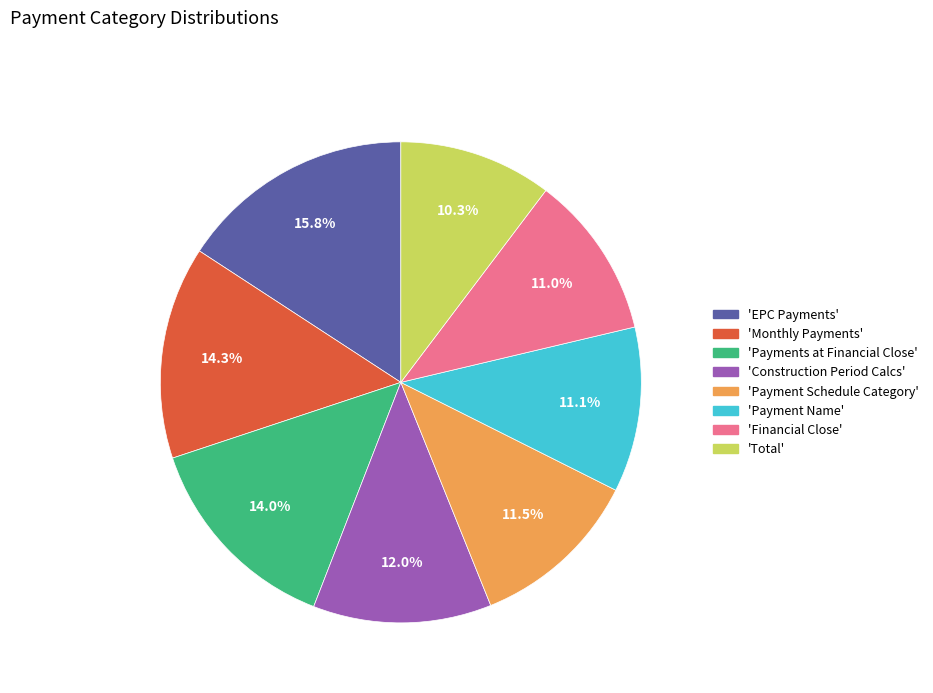

Combined, do 'EPC Payments' and 'Financial Close' account for over 50%?

No